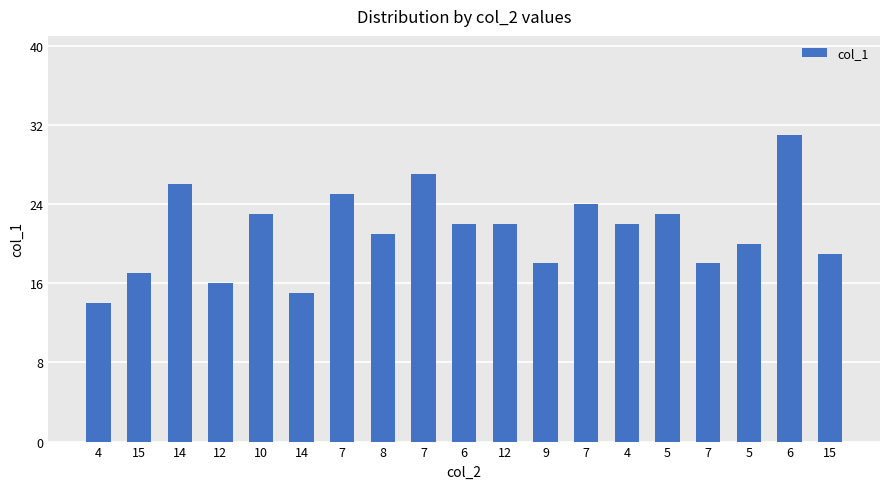

Are the bars grouped side by side (vs. stacked)?

No